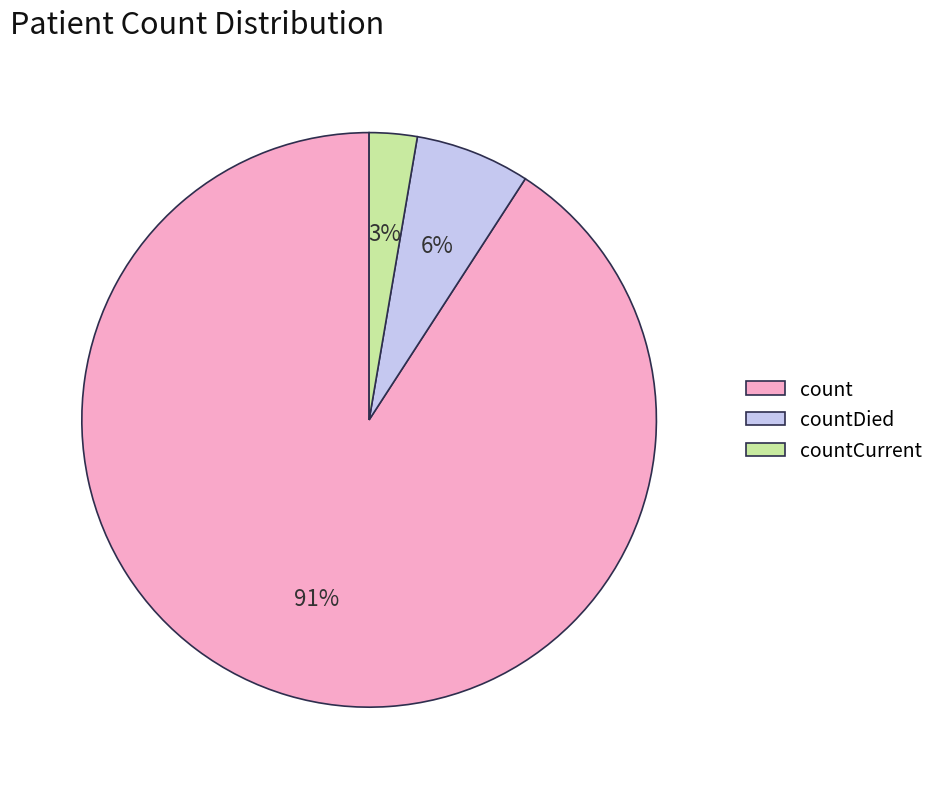

Is it true that countDied is 6% of the pie?

True